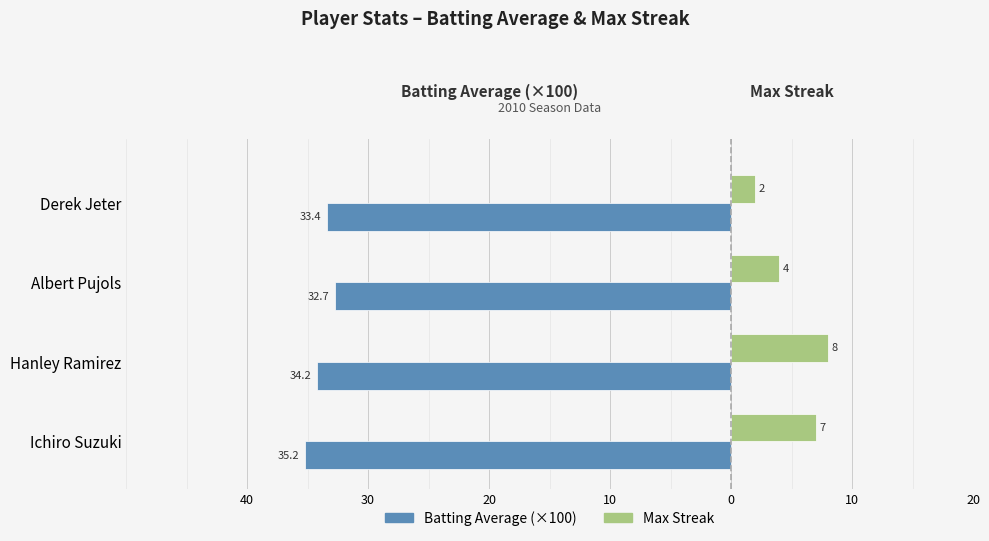

What are all the series names shown in the legend?

Batting Average (×100), Max Streak